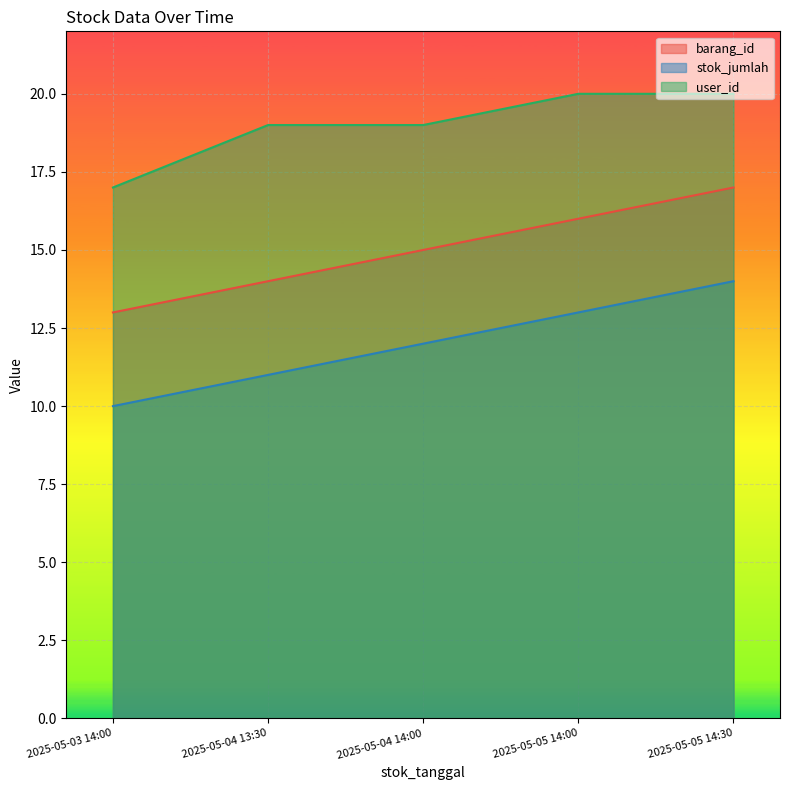

Is the value of user_id at 2025-05-04 13:30 greater than the value of stok_jumlah at 2025-05-03 14:00?

Yes